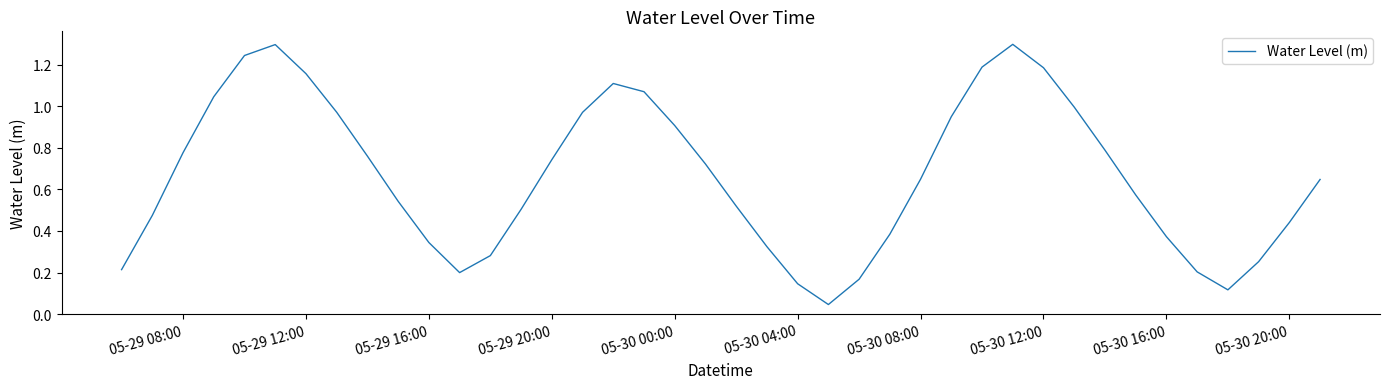

What is the difference between the maximum and minimum values?

1.3